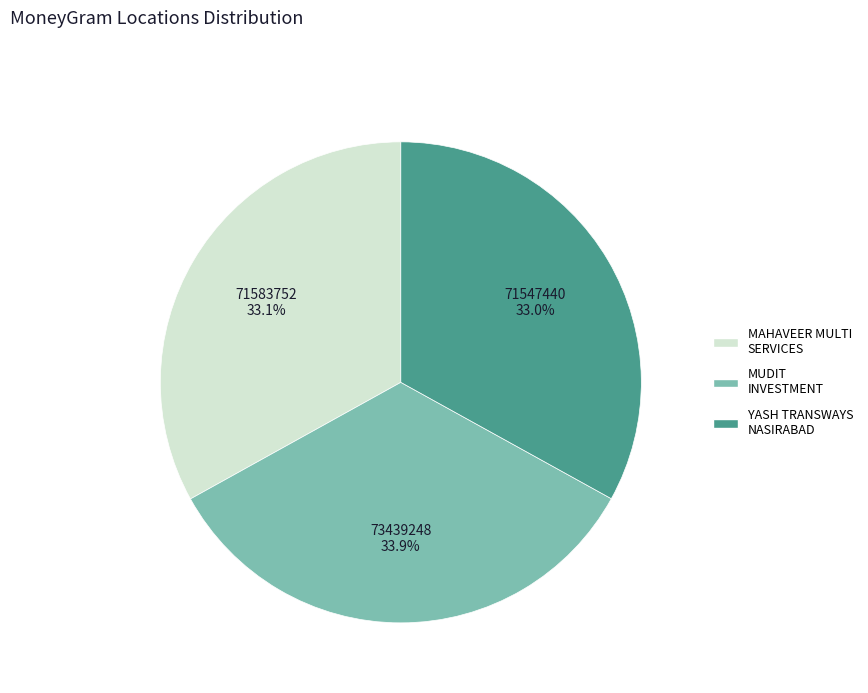

Does any single category account for the majority?

No